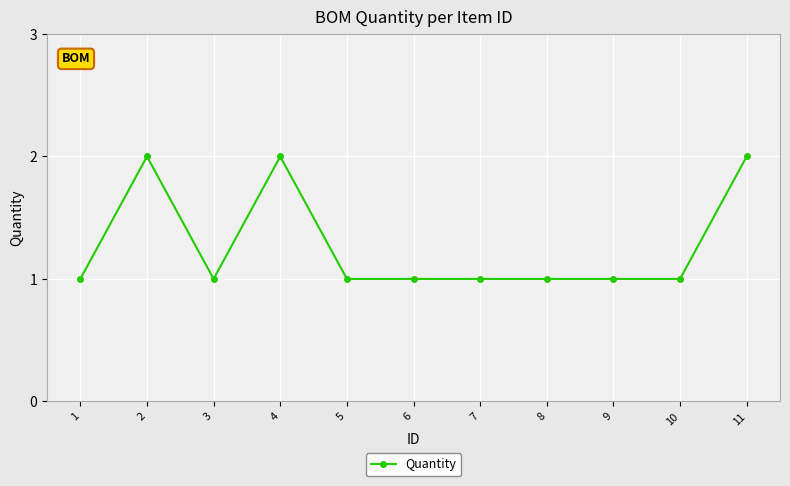

How many categories are shown in the chart?

11